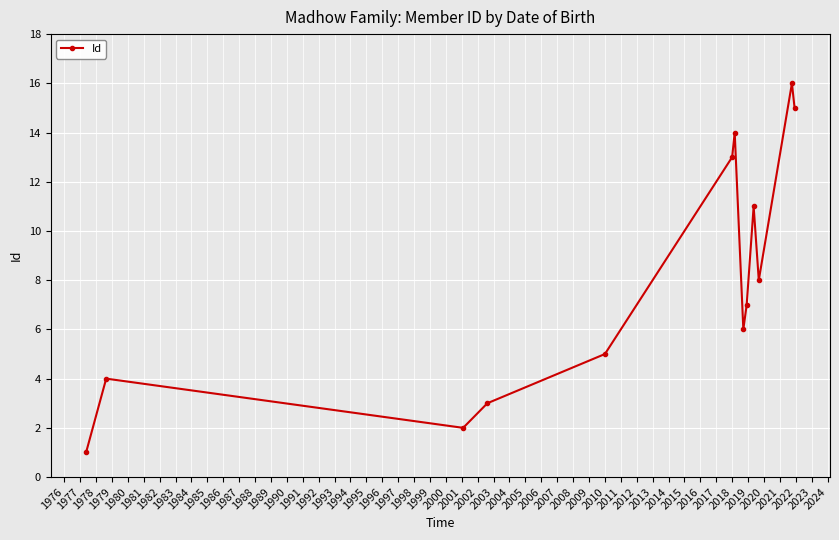

How many points are higher than both their immediate neighbors (excluding endpoints)?

4